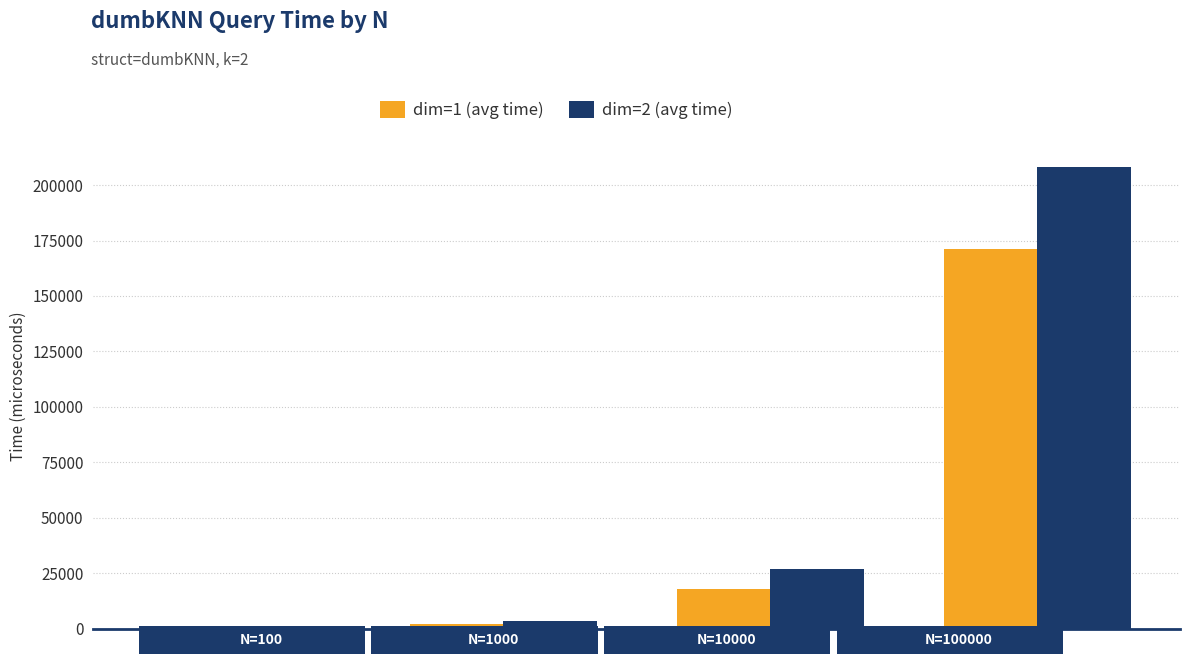

Which series has the largest total across all categories?

dim=2 (avg time)